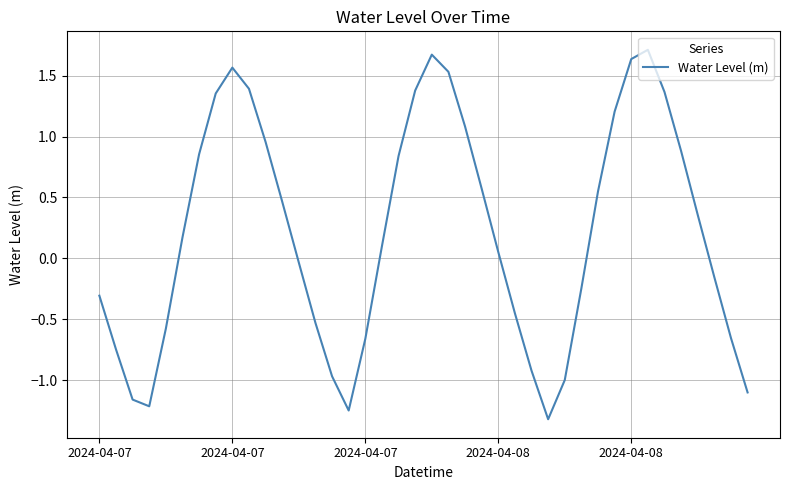

What is the difference between the maximum and minimum values?

3.0